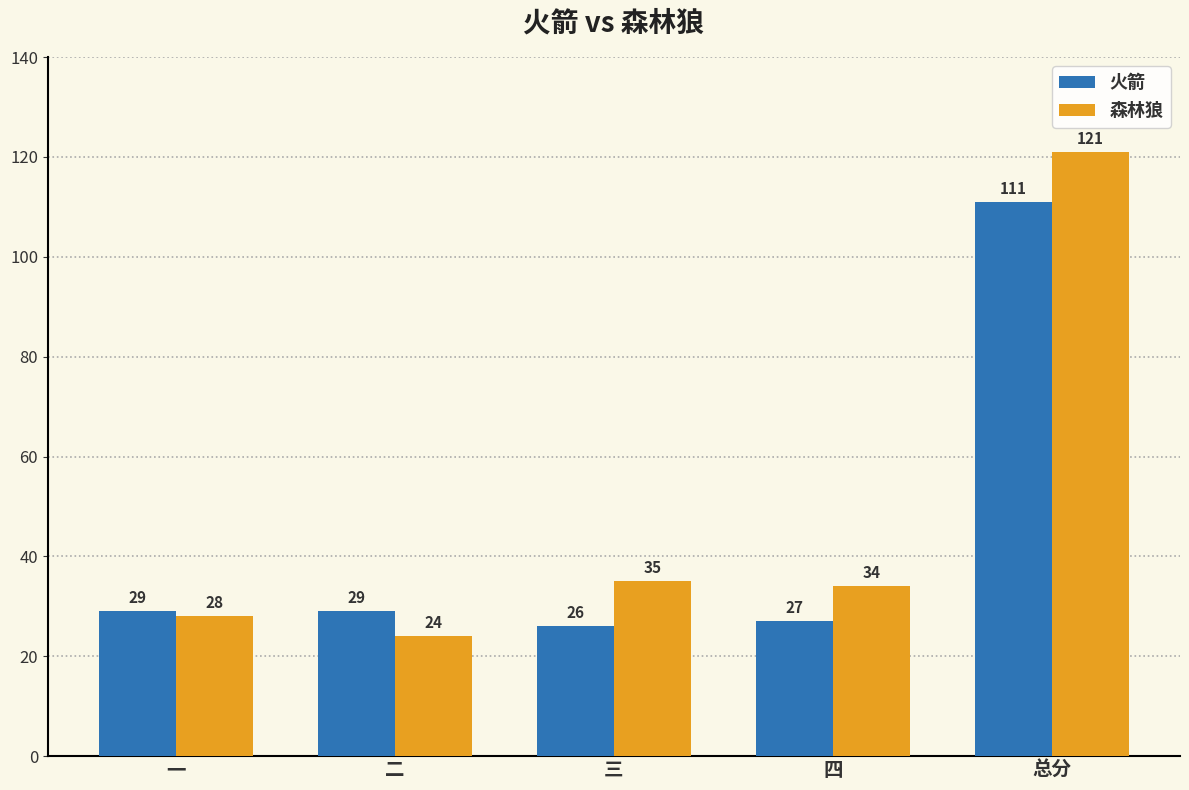

What is the sum of the 森林狼 values at 四 and 二?

58